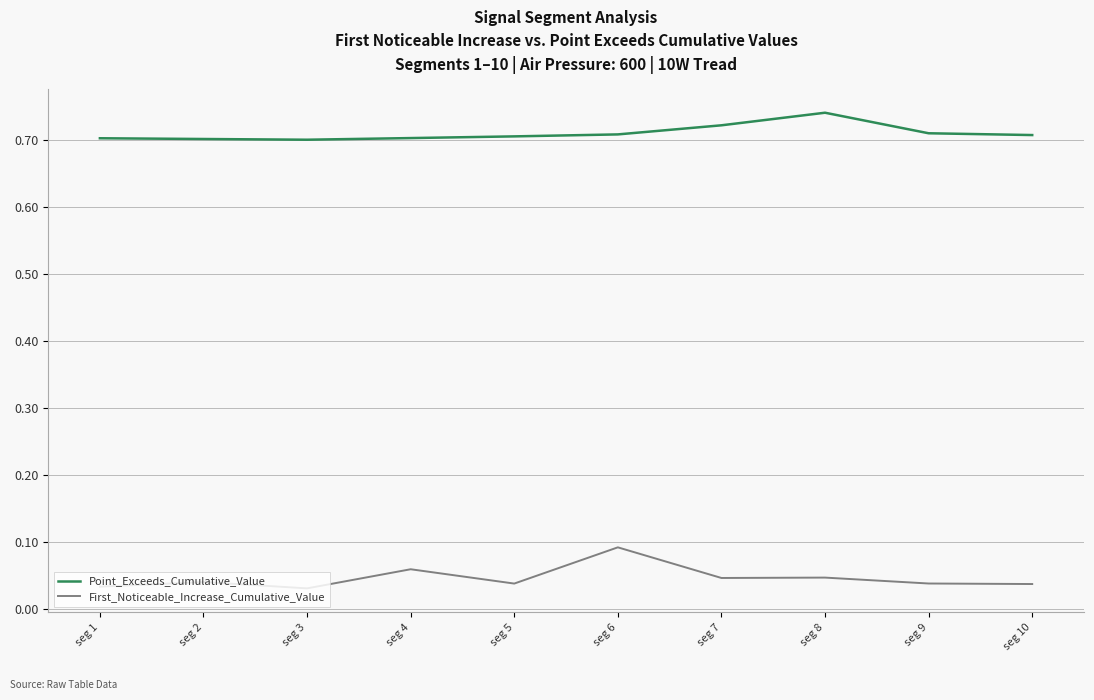

Is it true that Point_Exceeds_Cumulative_Value equals 0.7 at seg 6?

True